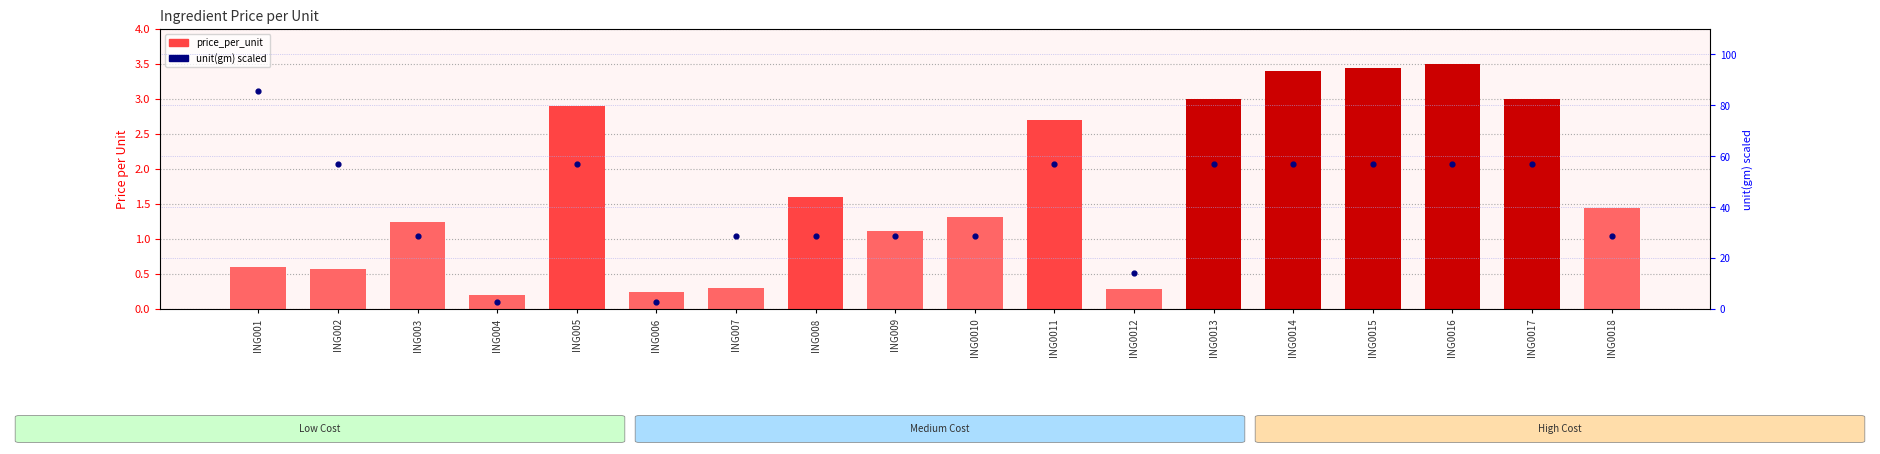

What are all the series names shown in the legend?

price_per_unit, unit(gm) scaled